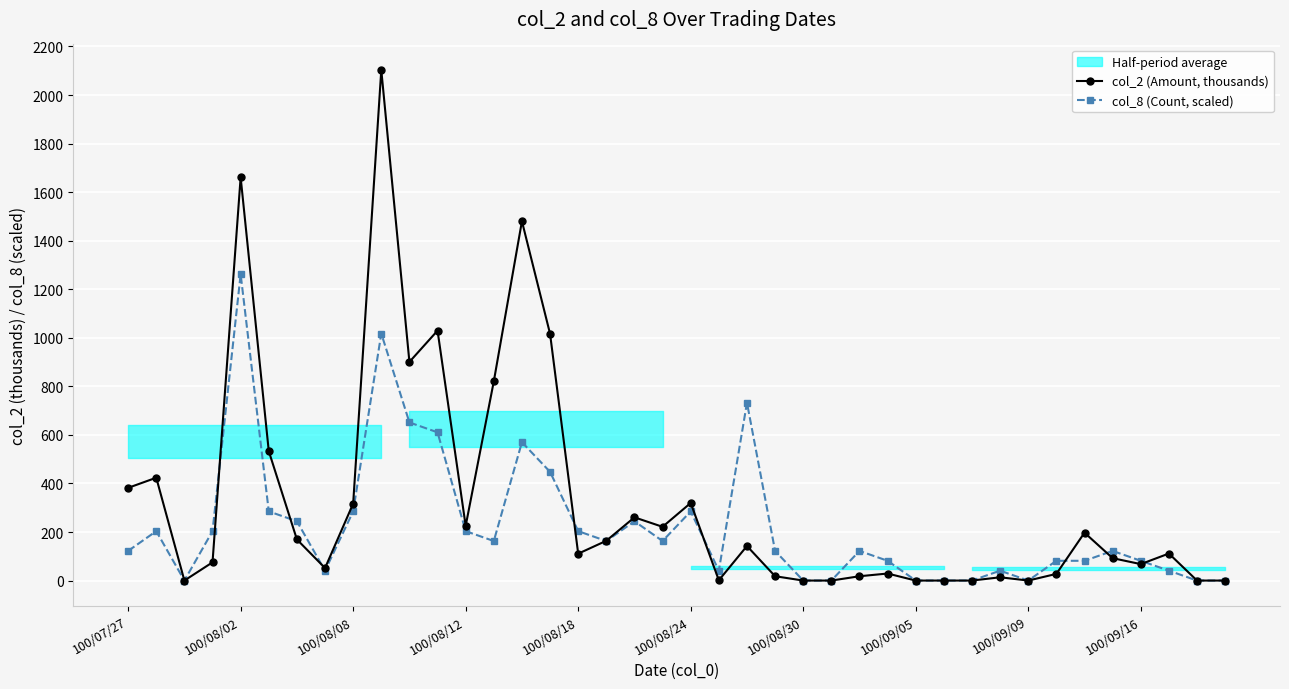

How many data points does each series have?

40